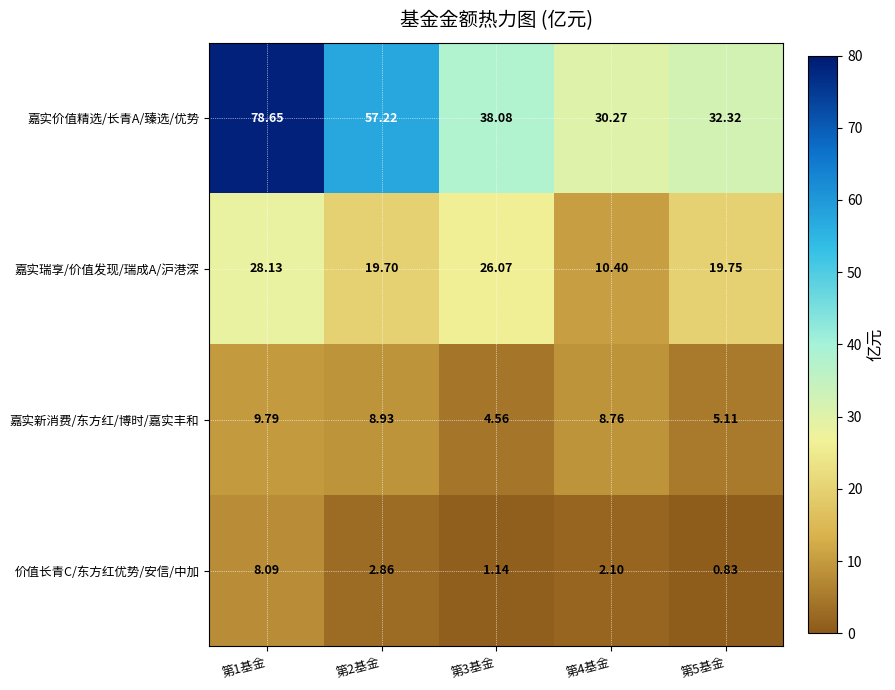

Rank the series by their maximum value, from highest to lowest.

嘉实价值精选/长青A/臻选/优势, 嘉实瑞享/价值发现/瑞成A/沪港深, 嘉实新消费/东方红/博时/嘉实丰和, 价值长青C/东方红优势/安信/中加